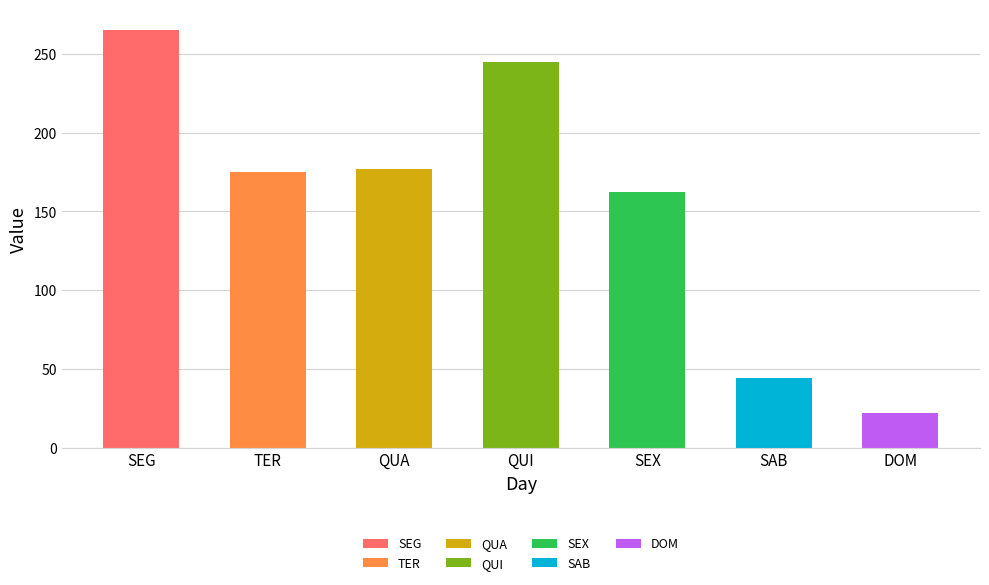

At which label is the value closest to 143?

SEX